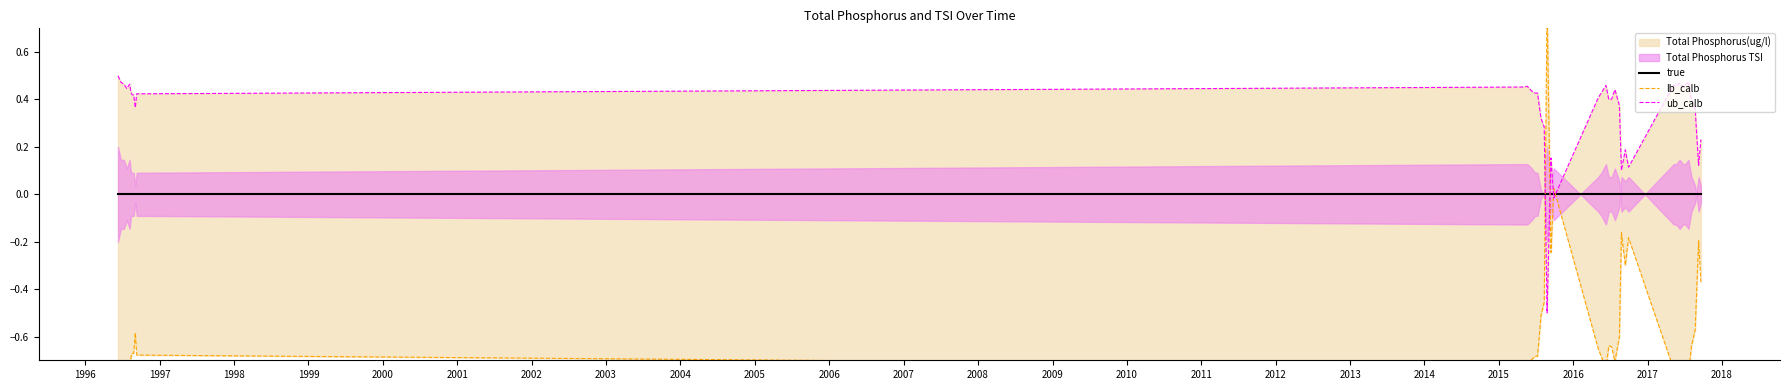

How many data points in ub_calb are above 0?

38